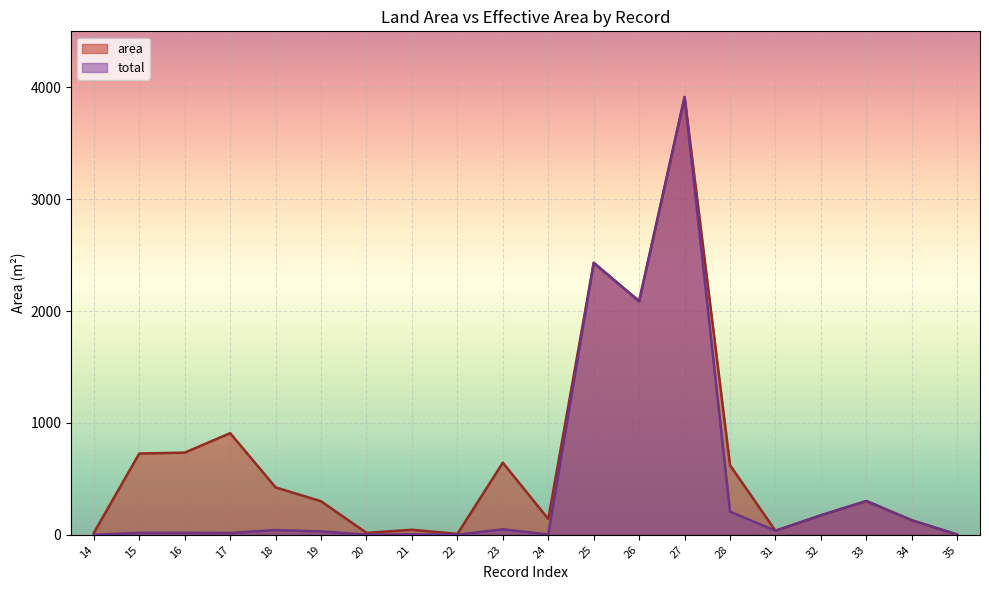

What is the spread (max minus min) of values at 28?

414.7